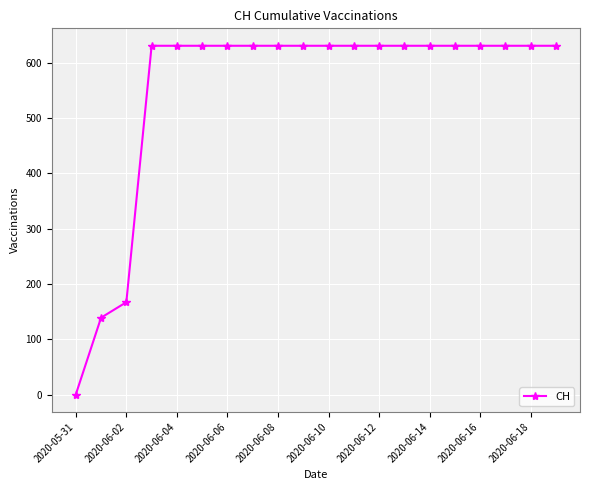

What is the difference between the maximum and minimum values?

631